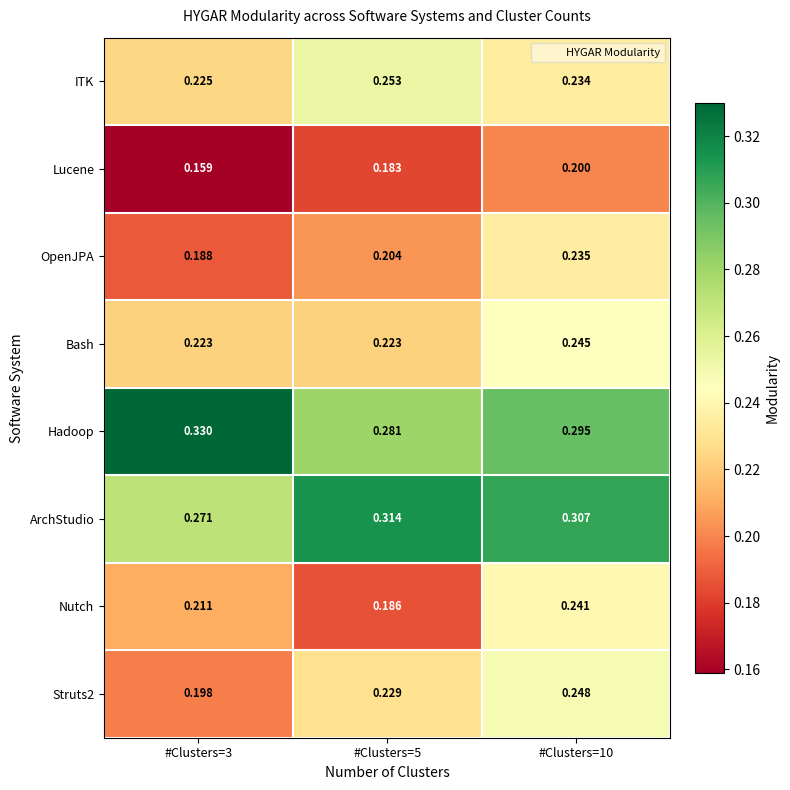

Count the number of data series in this chart.

8